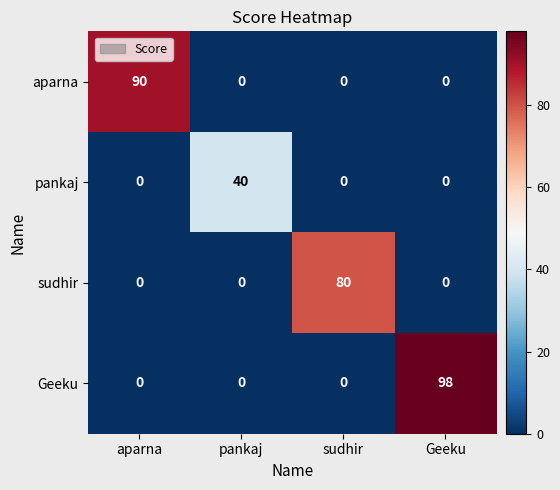

Rank the series by their maximum value, from highest to lowest.

Geeku, aparna, sudhir, pankaj